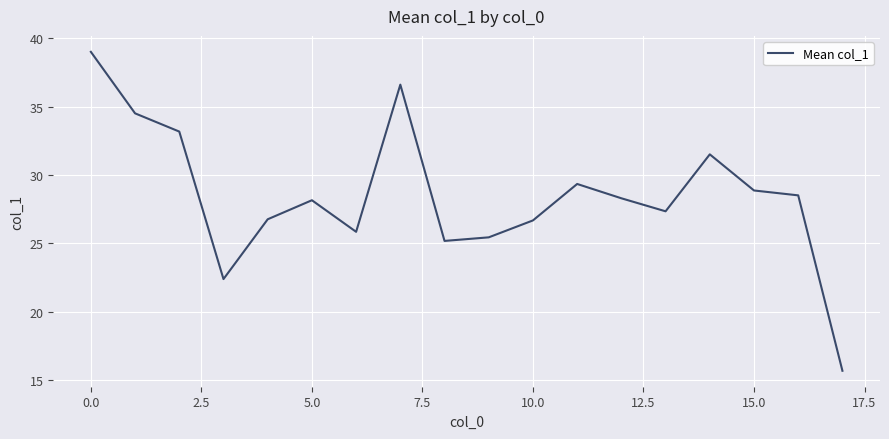

What is the maximum value shown in the chart?

39.0